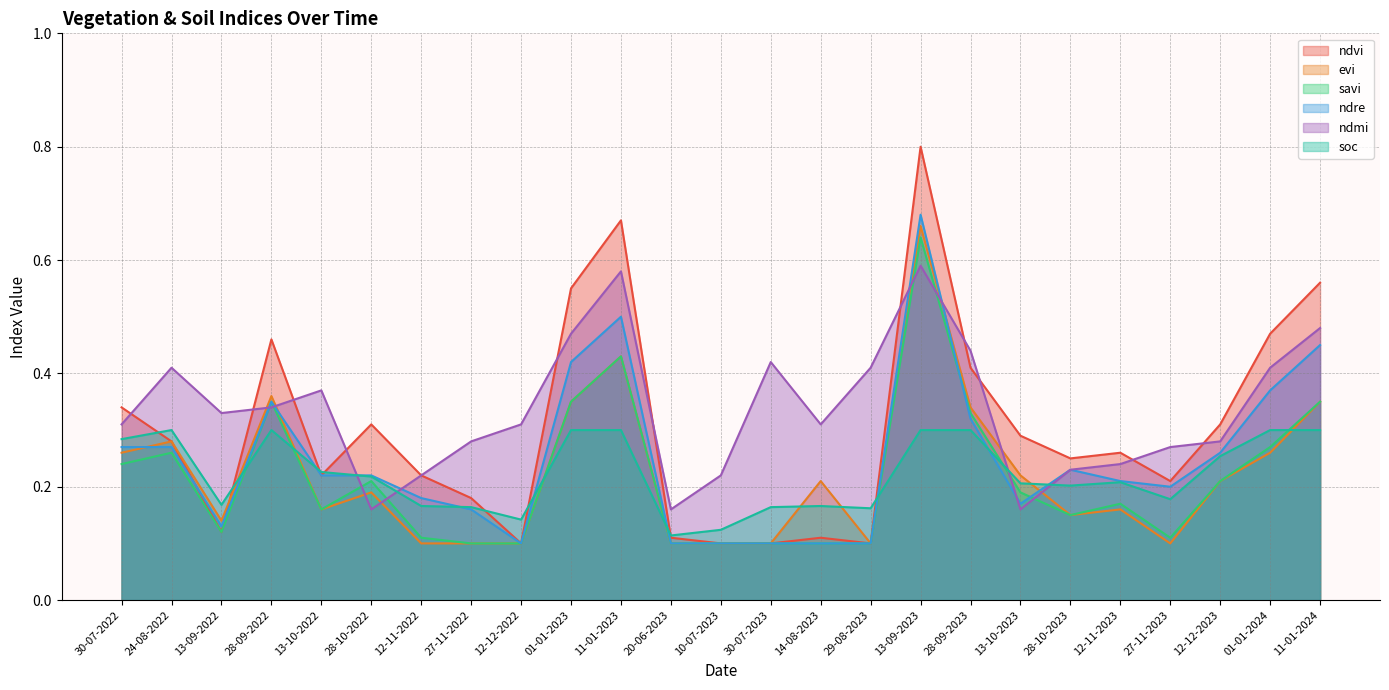

What is the minimum value shown in the chart?

0.1